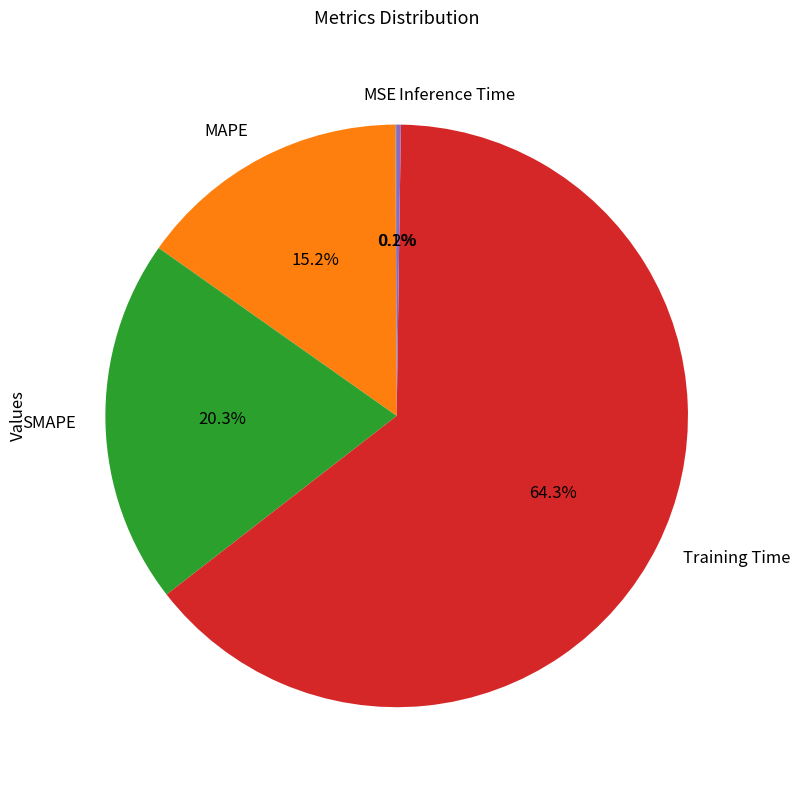

Between MAPE and Training Time, which is larger?

Training Time